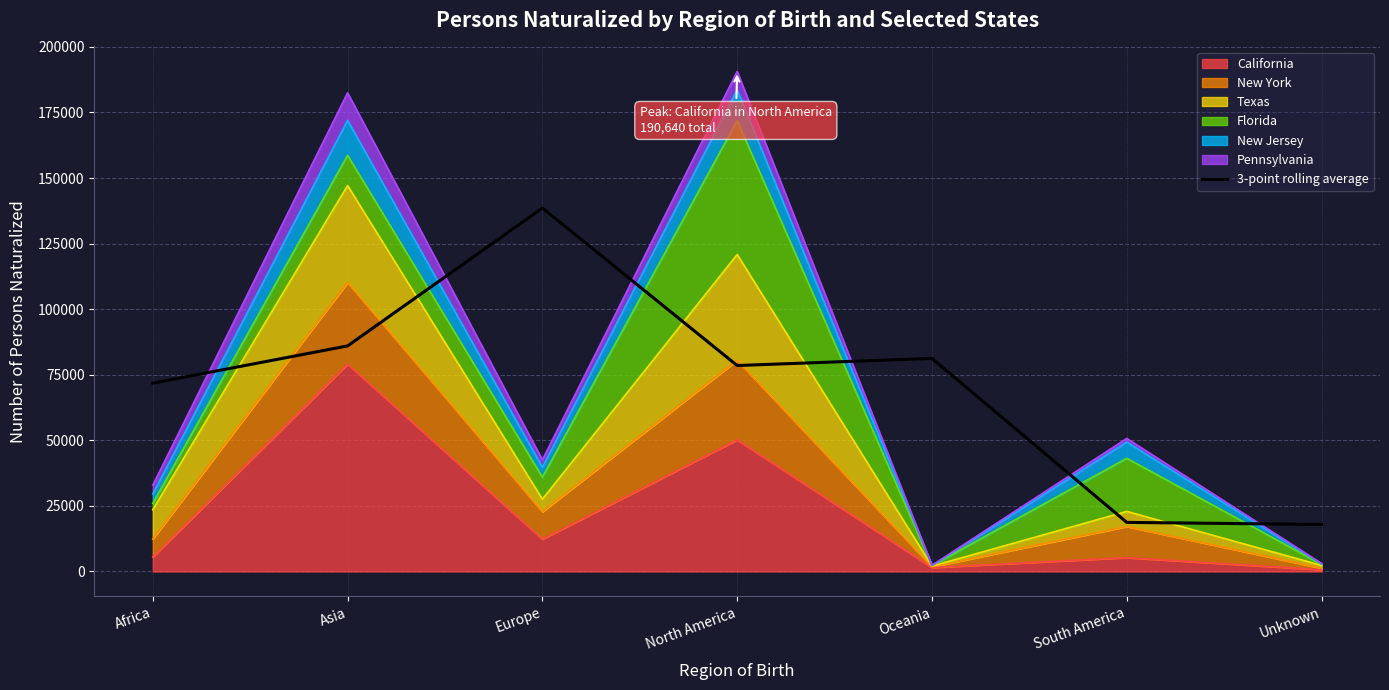

What is the difference between the second highest and minimum values?

68066.7